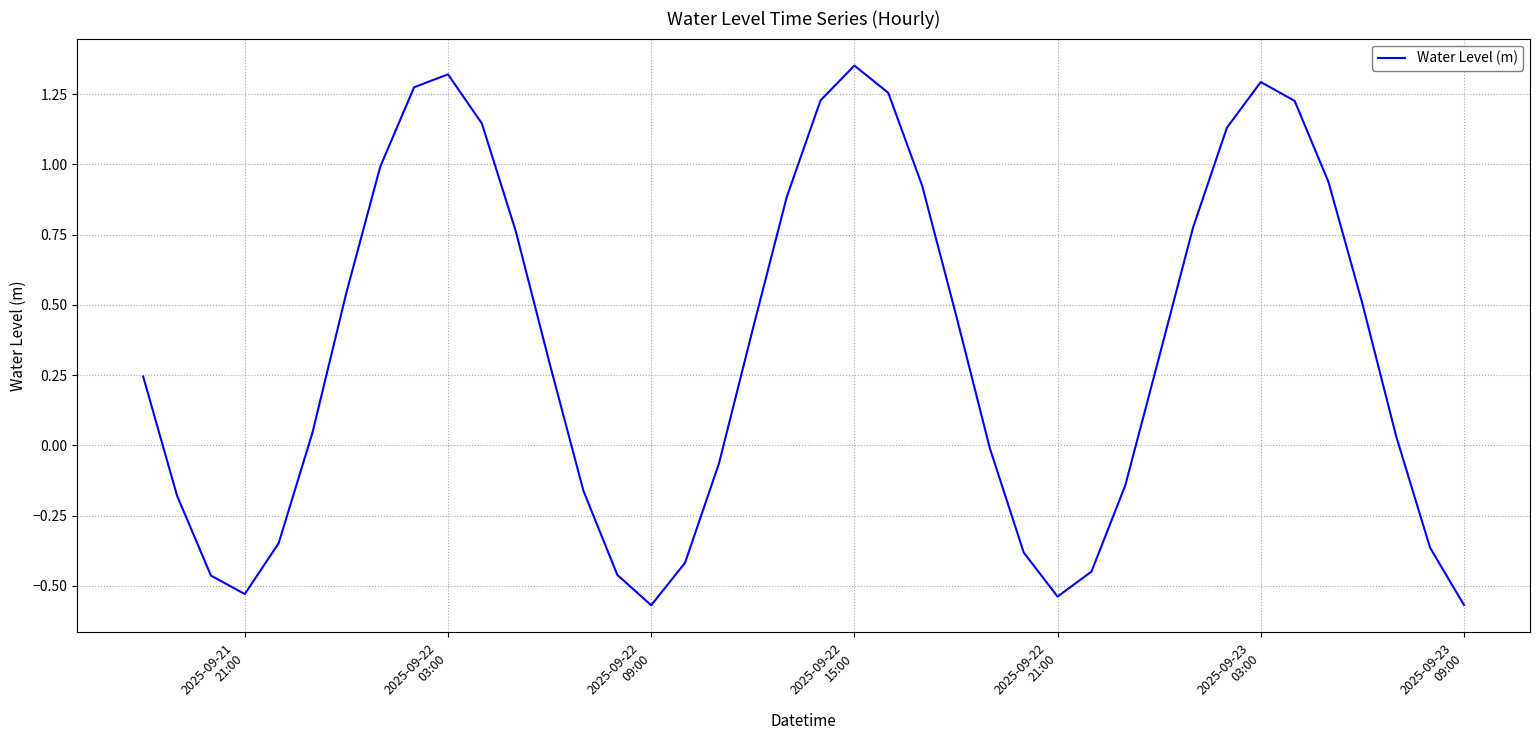

How many lines are shown in the chart?

1